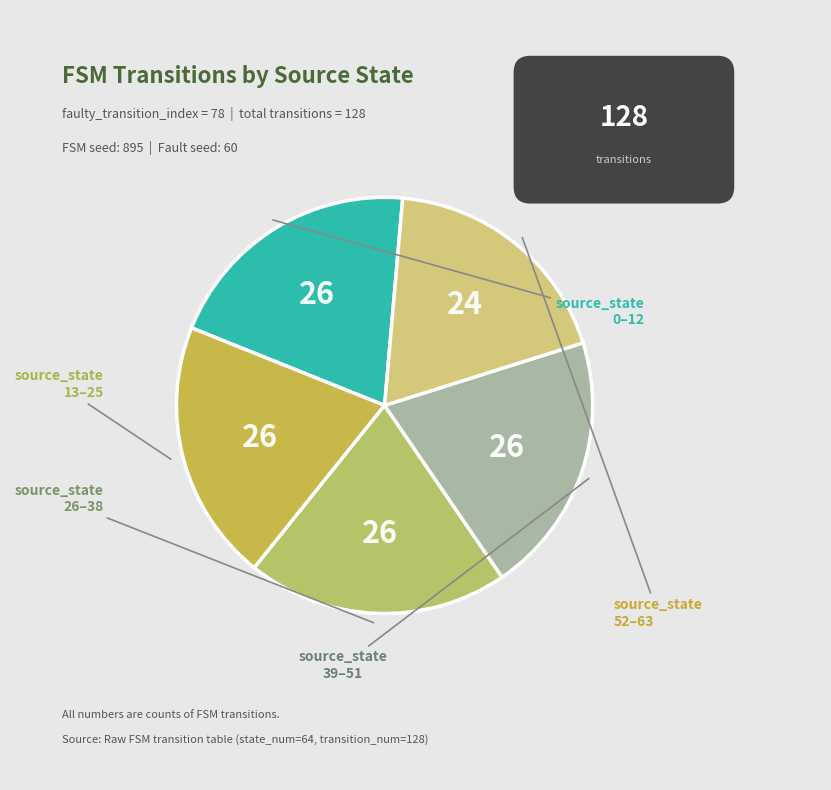

How many segments does this pie chart have?

5